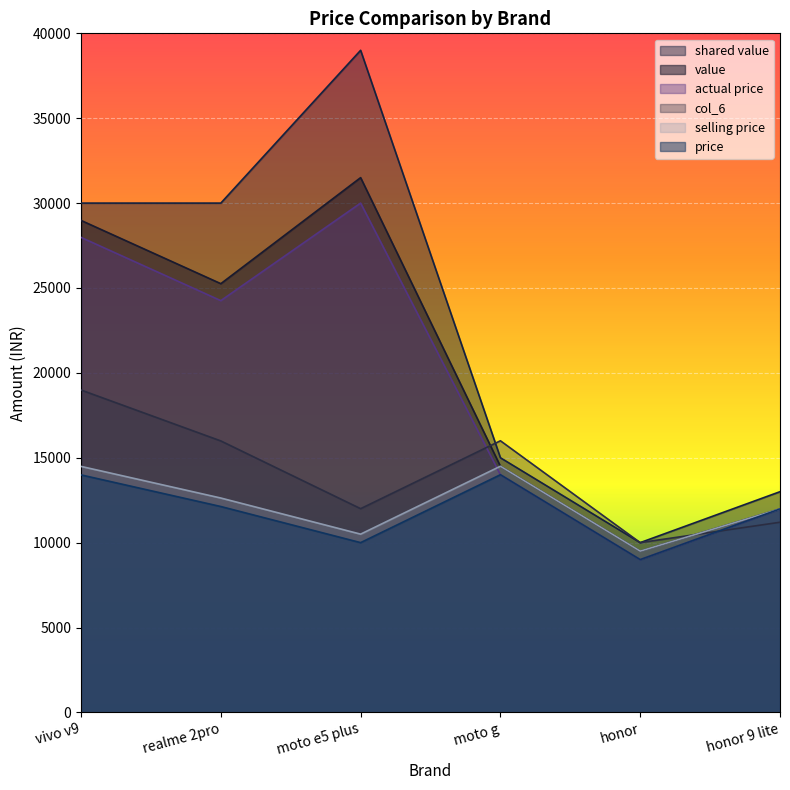

What is the sum of all shared value values?

137000